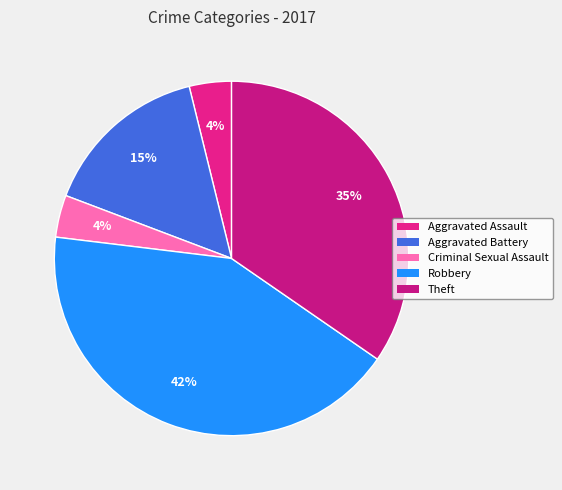

Does any single category account for the majority?

No